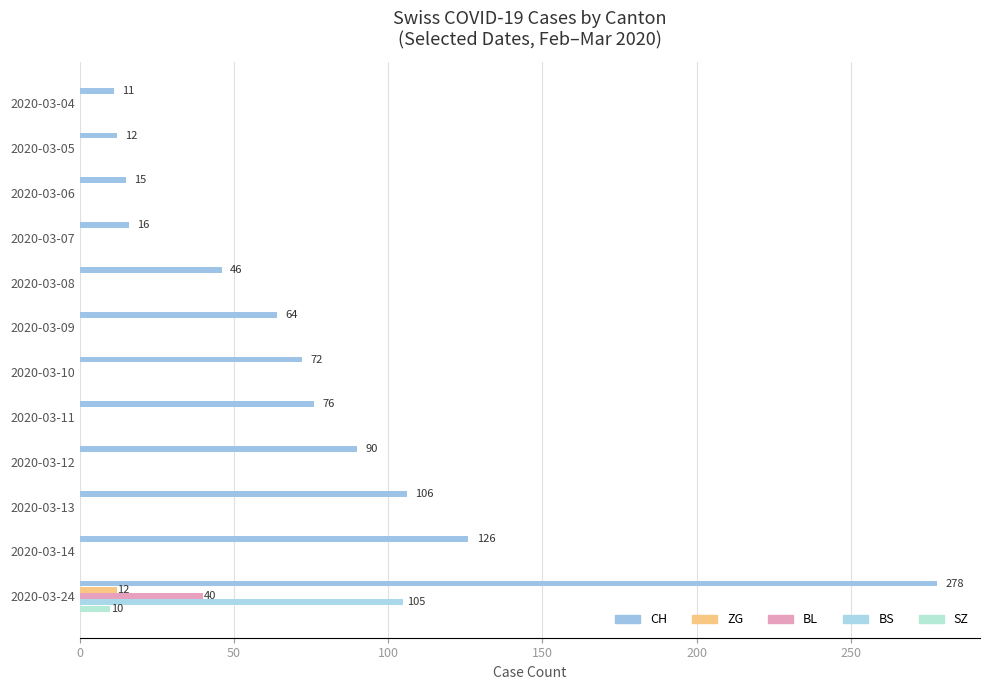

At how many categories does at least one series exceed 138?

1